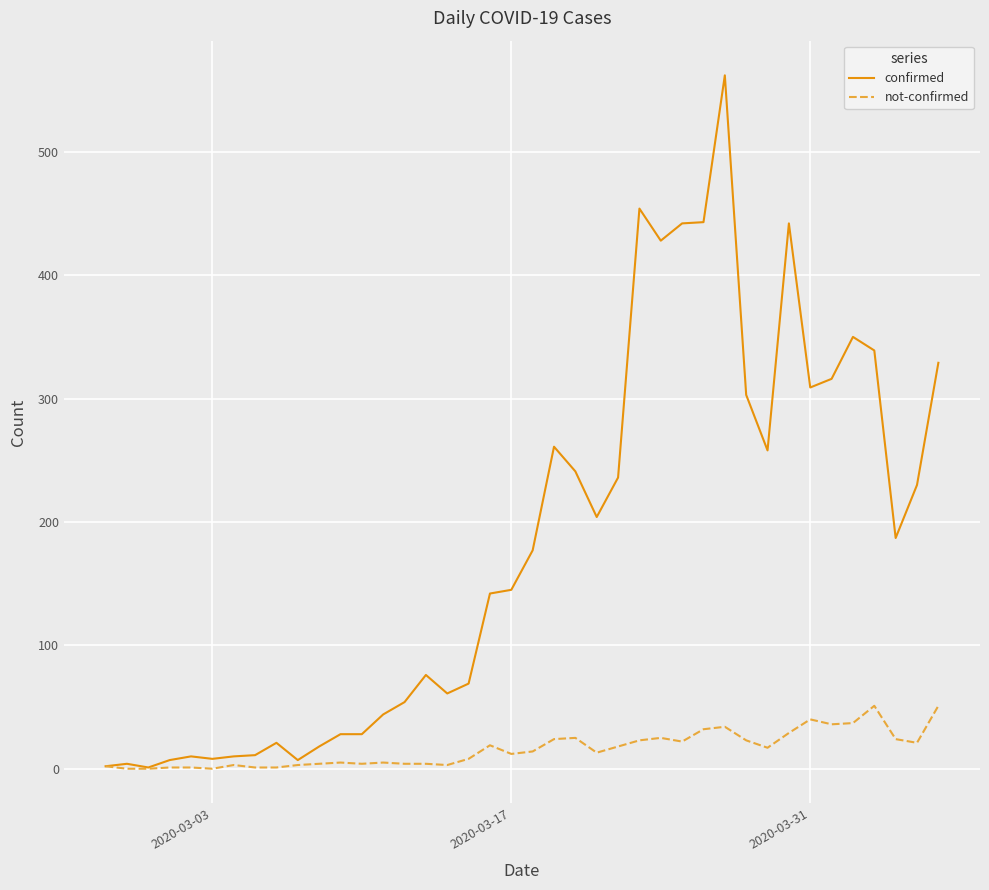

What is the maximum value for confirmed?

562